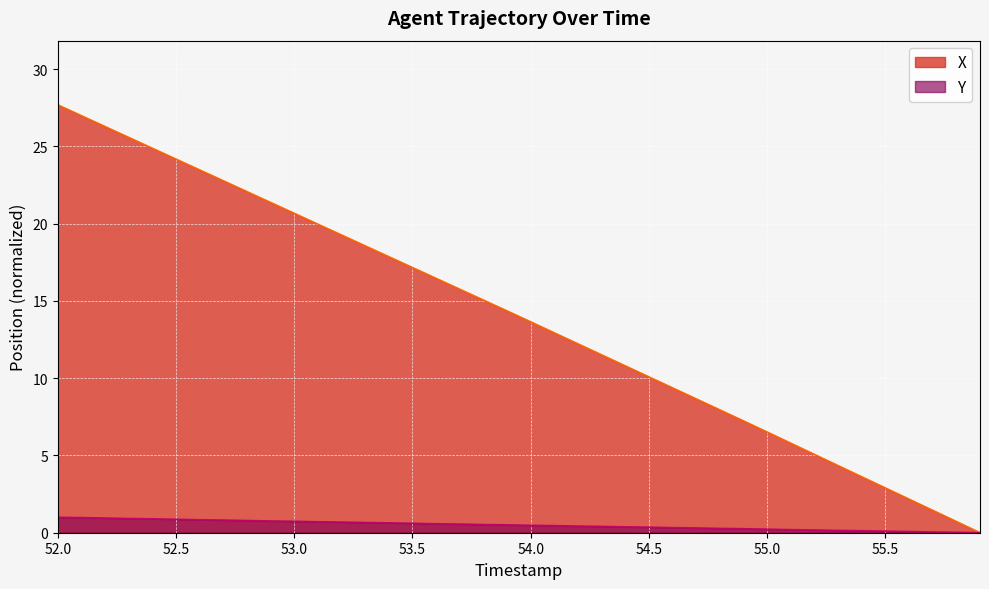

Reading right to left, transcribe all the data shown in this chart.

X: 55.9=0.0	55.8=0.7	55.7=1.5	55.6=2.2	55.5=2.9	55.4=3.6	55.3=4.3	55.2=5.1	55.1=5.8	55.0=6.5	54.9=7.2	54.8=8.0	54.7=8.7	54.6=9.4	54.5=10.1	54.4=10.8	54.3=11.5	54.2=12.2	54.1=12.9	54.0=13.7	53.9=14.4	53.8=15.1	53.7=15.8	53.6=16.5	53.5=17.2	53.4=17.9	53.3=18.6	53.2=19.3	53.1=20.0	53.0=20.7	52.9=21.4	52.8=22.1	52.7=22.8	52.6=23.5	52.5=24.2	52.4=24.9	52.3=25.6	52.2=26.3	52.1=27.0	52.0=27.7
Y: 55.9=0.0	55.8=0.0	55.7=0.0	55.6=0.1	55.5=0.1	55.4=0.1	55.3=0.1	55.2=0.2	55.1=0.2	55.0=0.2	54.9=0.3	54.8=0.3	54.7=0.3	54.6=0.3	54.5=0.4	54.4=0.4	54.3=0.4	54.2=0.4	54.1=0.5	54.0=0.5	53.9=0.5	53.8=0.5	53.7=0.6	53.6=0.6	53.5=0.6	53.4=0.6	53.3=0.7	53.2=0.7	53.1=0.7	53.0=0.7	52.9=0.8	52.8=0.8	52.7=0.8	52.6=0.8	52.5=0.9	52.4=0.9	52.3=0.9	52.2=0.9	52.1=1.0	52.0=1.0